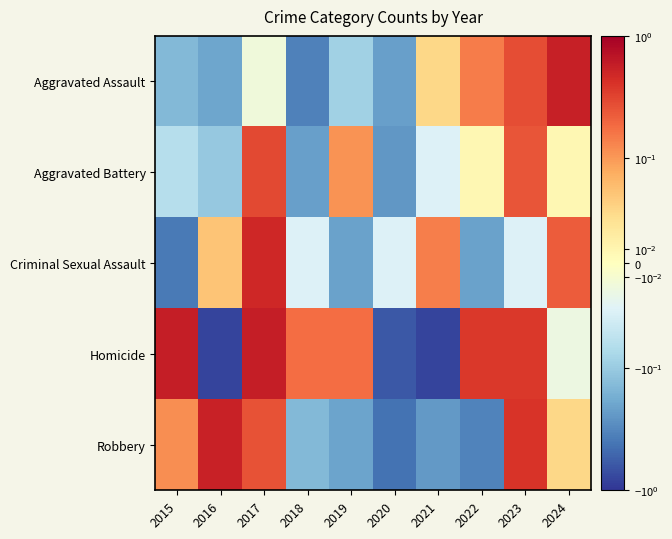

Which series has the widest spread of values?

Homicide